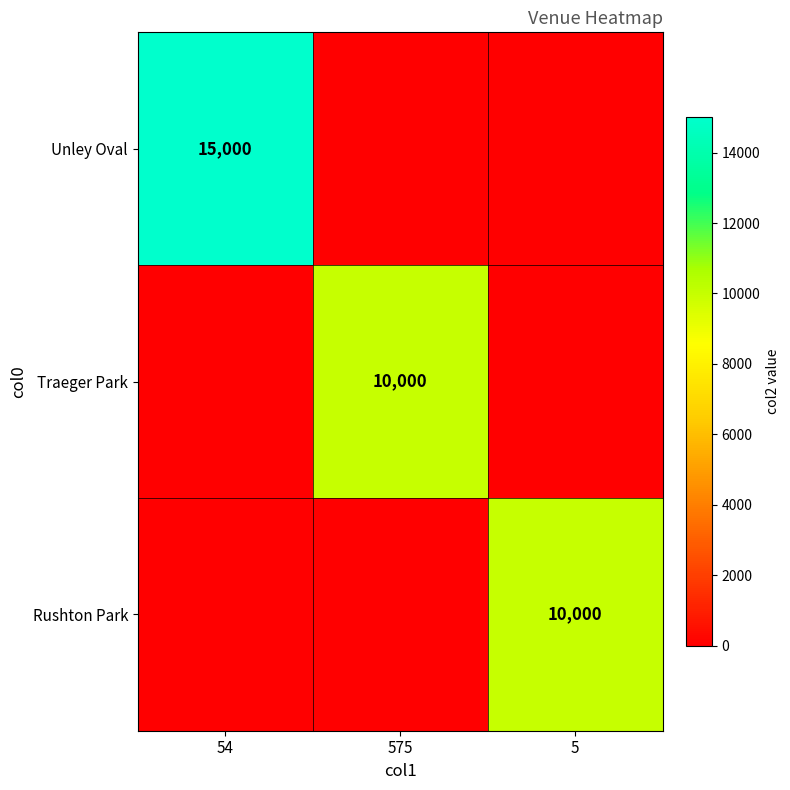

True or false: Traeger Park has a value of 10000 at 575.

True